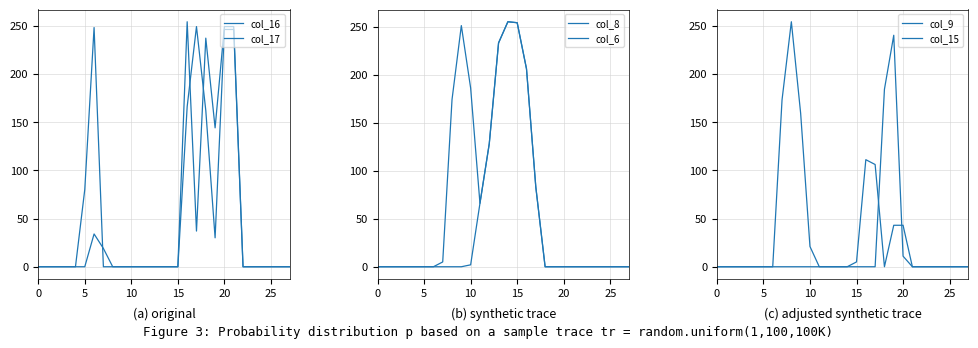

What is the difference between the maximum and second lowest values in the col_16 series?

249